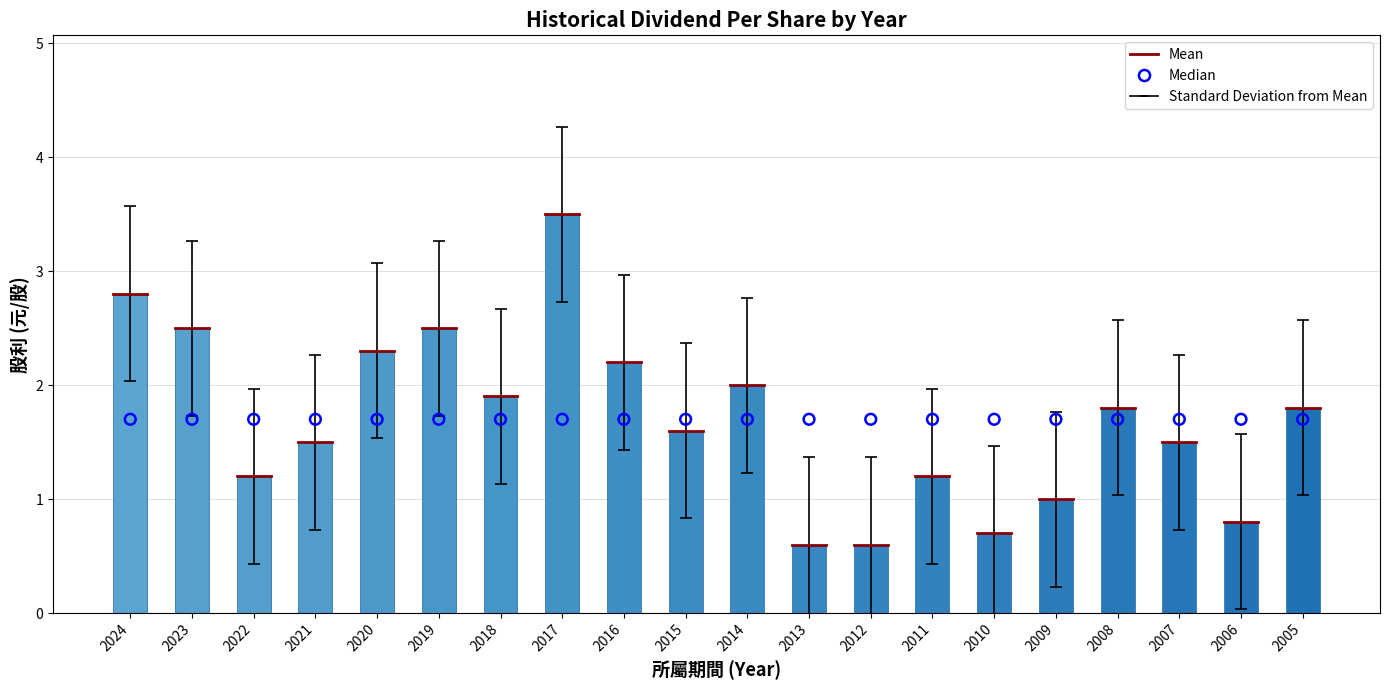

What is the total value across all series at 2009?

2.7